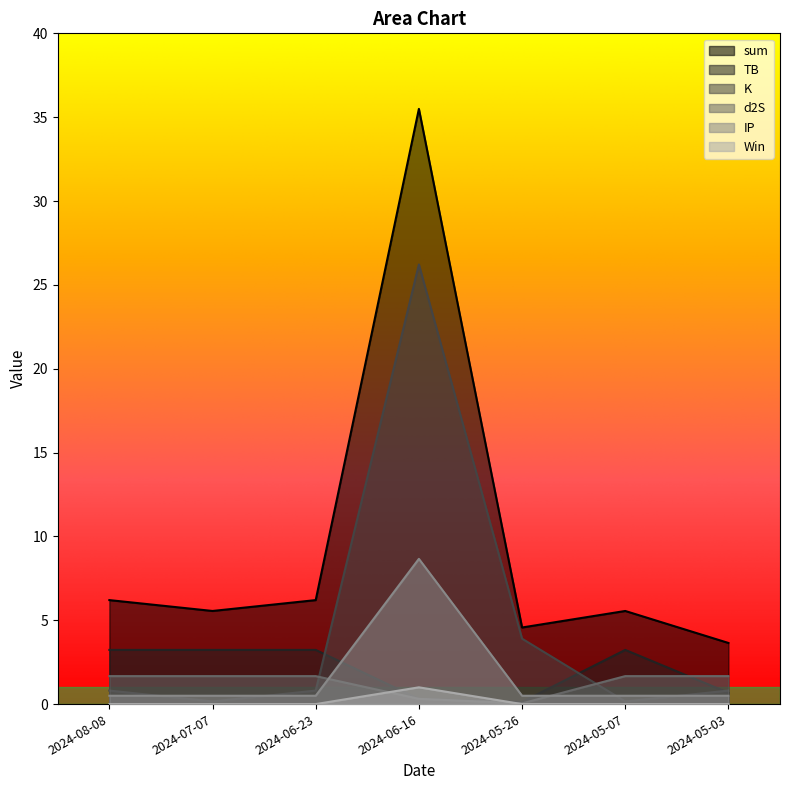

What is the sum of all sum values?

67.2